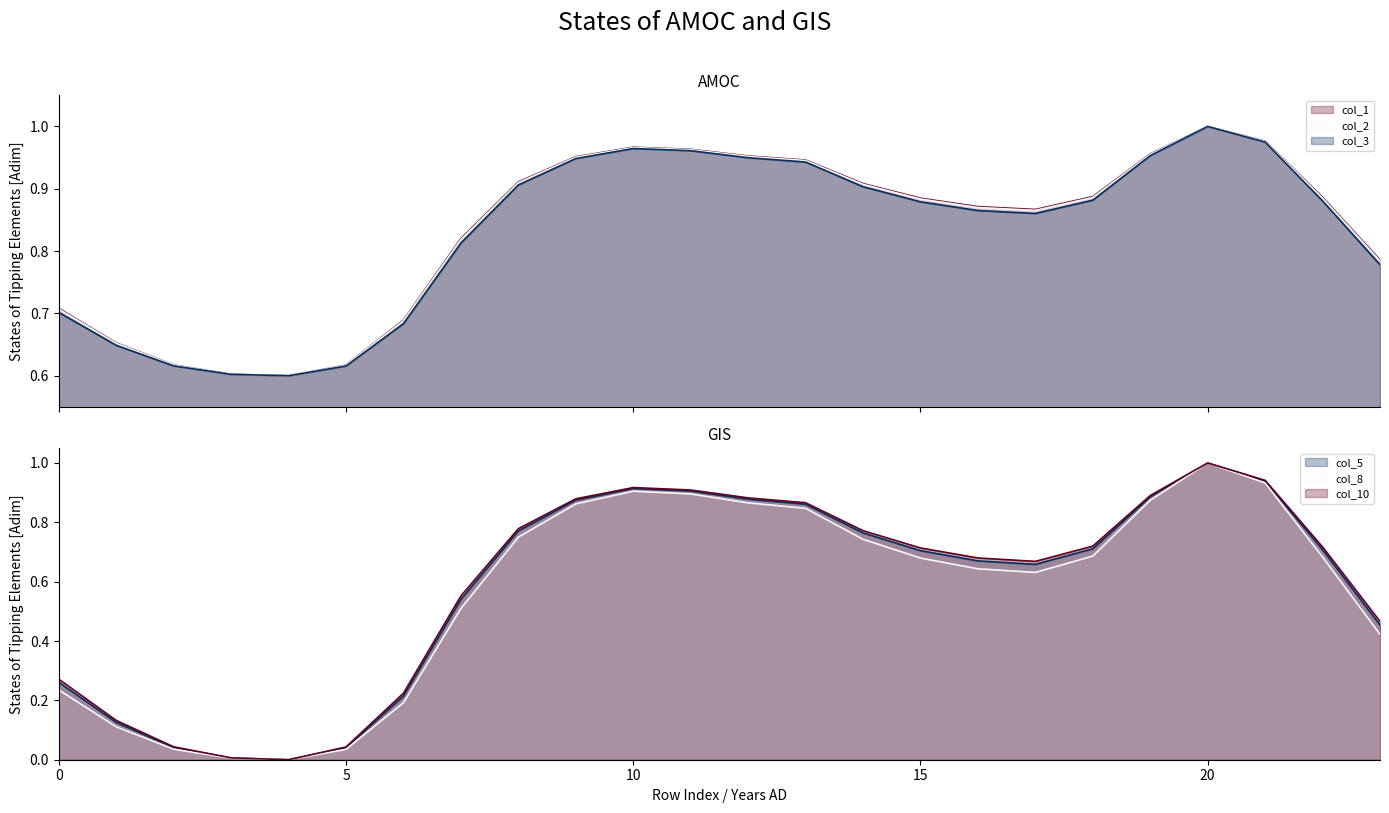

Where is col_1 nearest to the value 0?

4